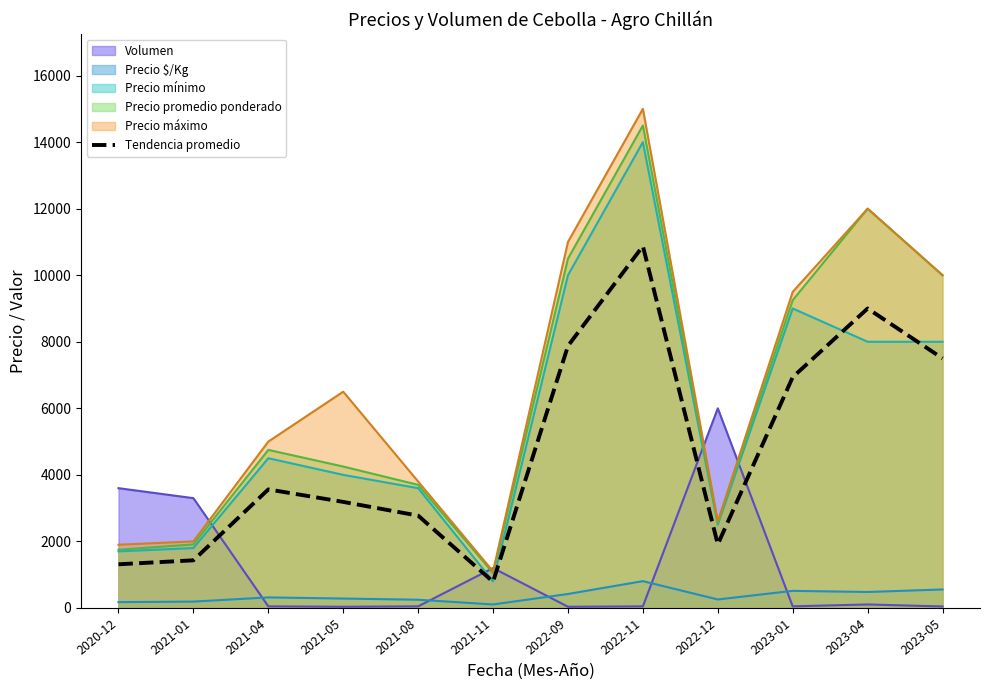

How many data points are less than 3562?

6